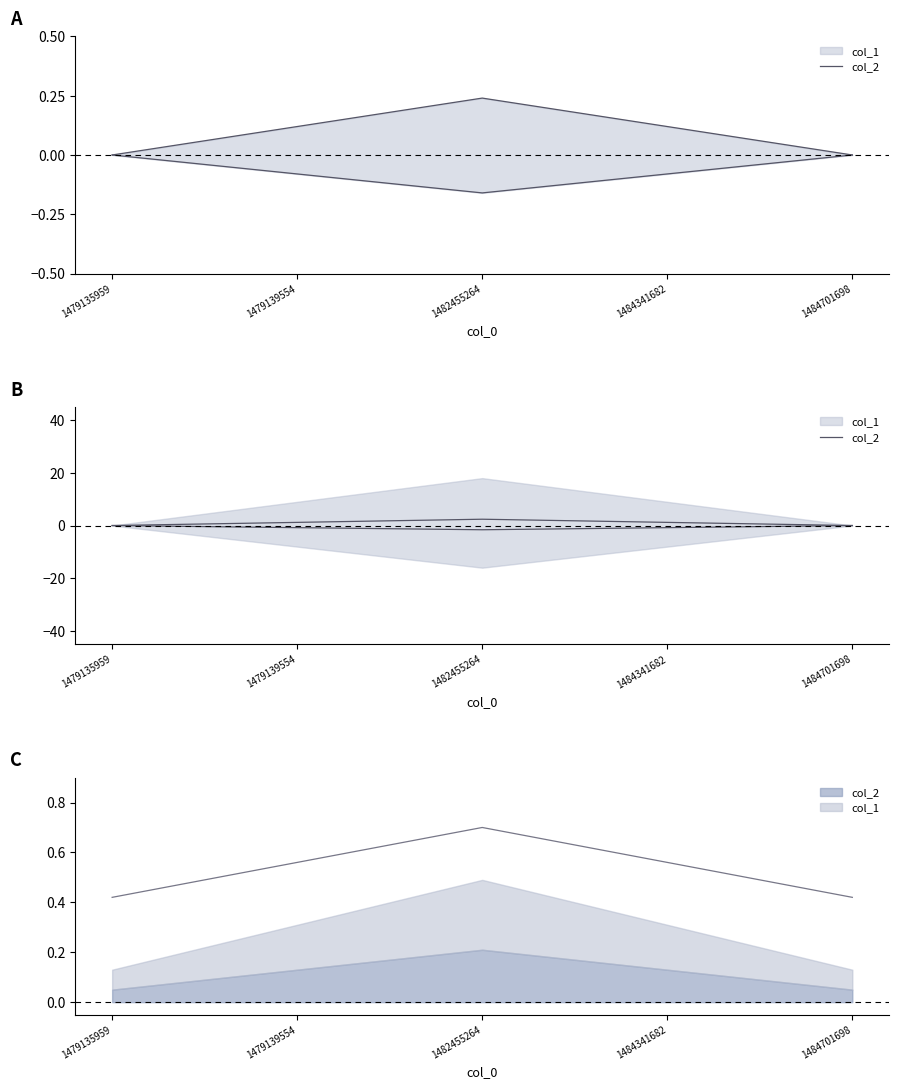

Reading right to left, list all the values displayed in this chart.

1484701698=0.0	1484341682=1.2	1482455264=2.4	1479139554=1.2	1479135959=0.0